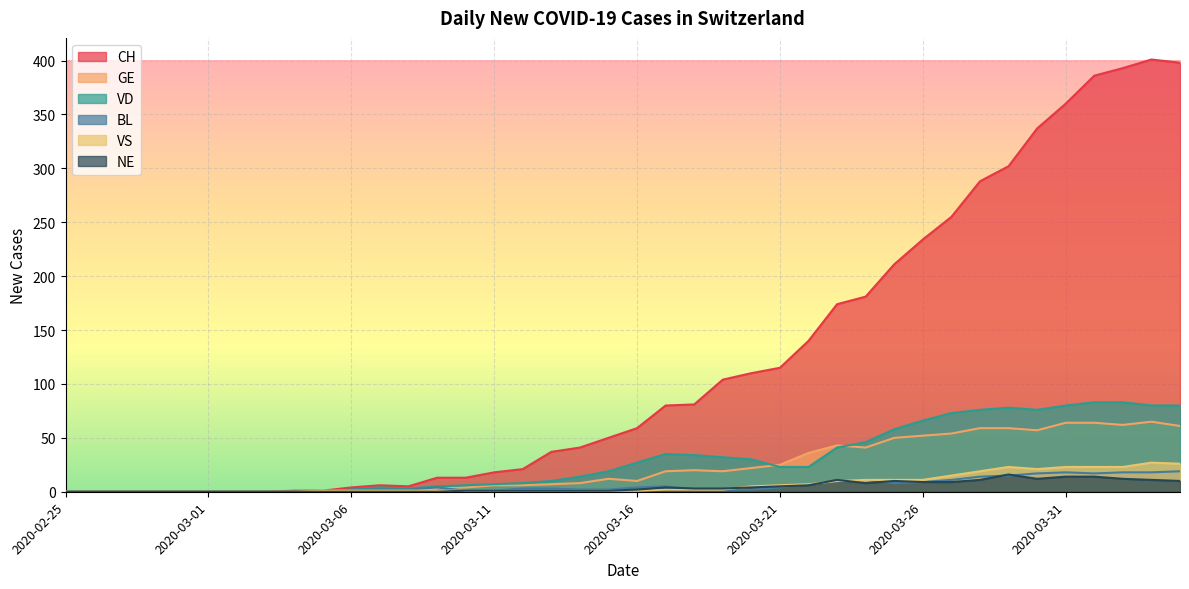

In CH, how many points are lower than both neighbors (excluding endpoints)?

1